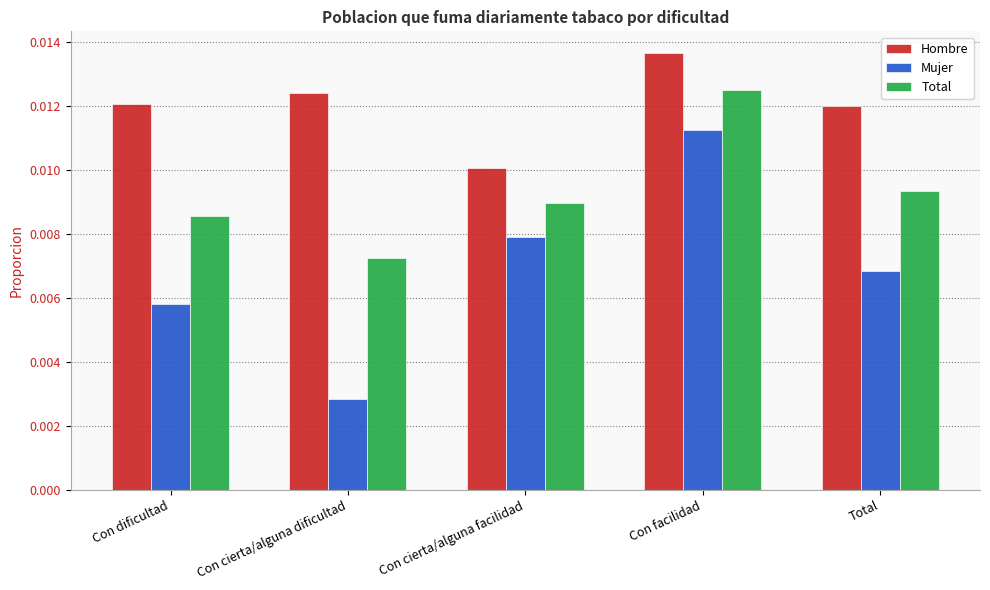

How many Hombre values are between 0 and 1?

5